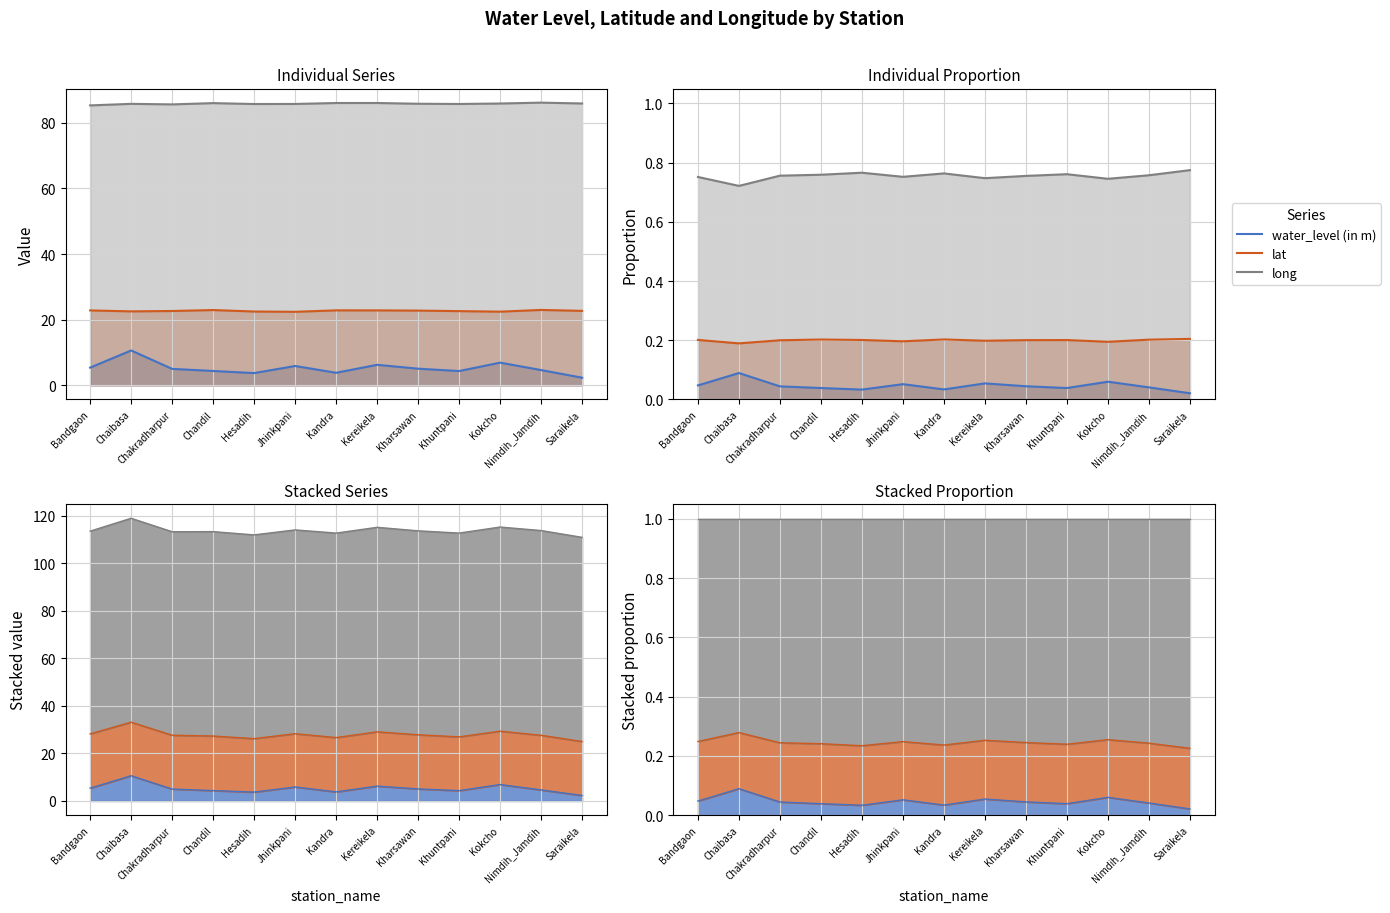

Reading left to right, what are all the values shown in this chart?

water_level (in m): Bandgaon=0.0	Chaibasa=0.1	Chakradharpur=0.0	Chandil=0.0	Hesadih=0.0	Jhinkpani=0.1	Kandra=0.0	Kereikela=0.1	Kharsawan=0.0	Khuntpani=0.0	Kokcho=0.1	Nimdih_Jamdih=0.0	Saraikela=0.0
lat: Bandgaon=0.2	Chaibasa=0.2	Chakradharpur=0.2	Chandil=0.2	Hesadih=0.2	Jhinkpani=0.2	Kandra=0.2	Kereikela=0.2	Kharsawan=0.2	Khuntpani=0.2	Kokcho=0.2	Nimdih_Jamdih=0.2	Saraikela=0.2
long: Bandgaon=0.8	Chaibasa=0.7	Chakradharpur=0.8	Chandil=0.8	Hesadih=0.8	Jhinkpani=0.8	Kandra=0.8	Kereikela=0.7	Kharsawan=0.8	Khuntpani=0.8	Kokcho=0.7	Nimdih_Jamdih=0.8	Saraikela=0.8